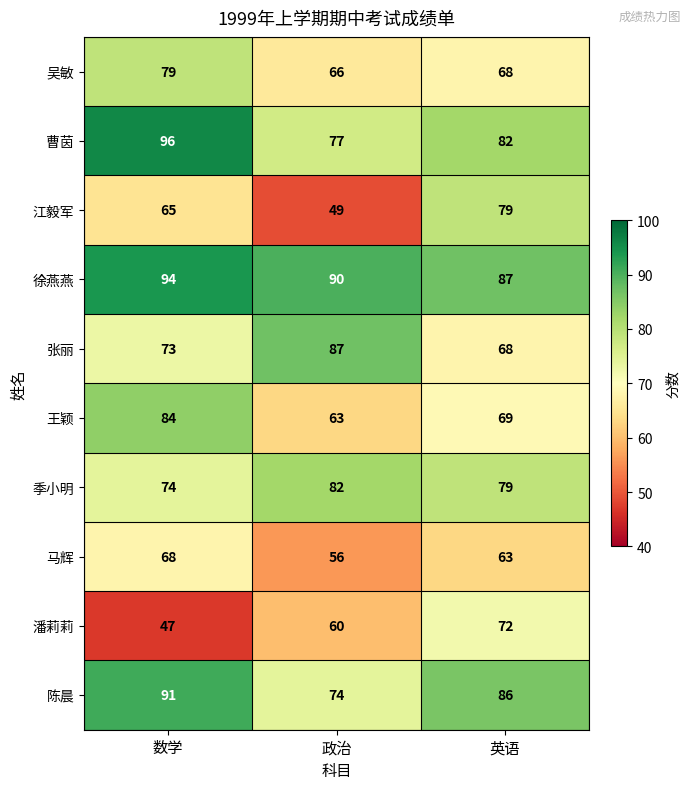

What is the difference between the 徐燕燕 values at 数学 and 政治?

4